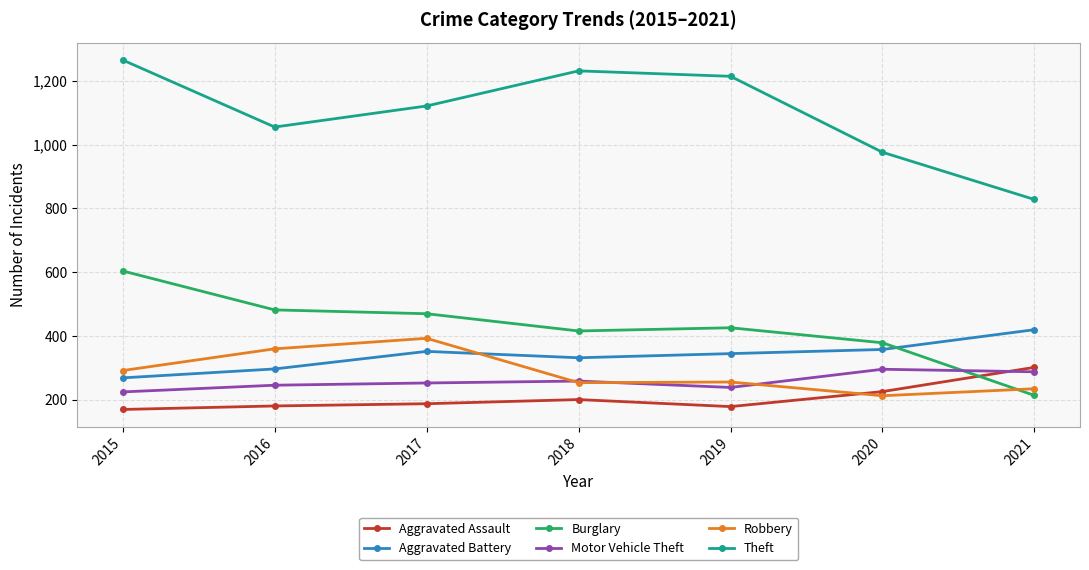

What is the difference between the second highest and second lowest values in the Burglary series?

103